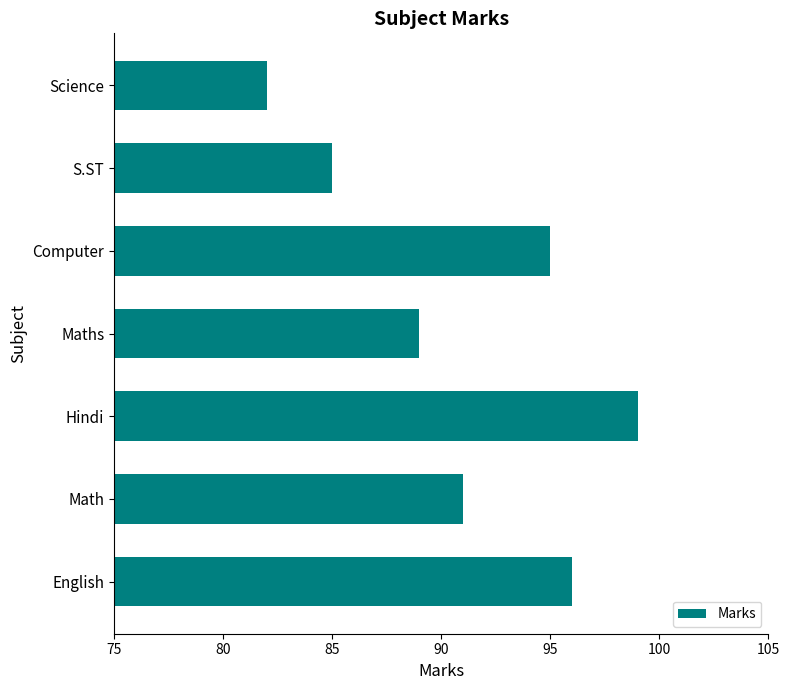

What value does the data have at Computer?

95